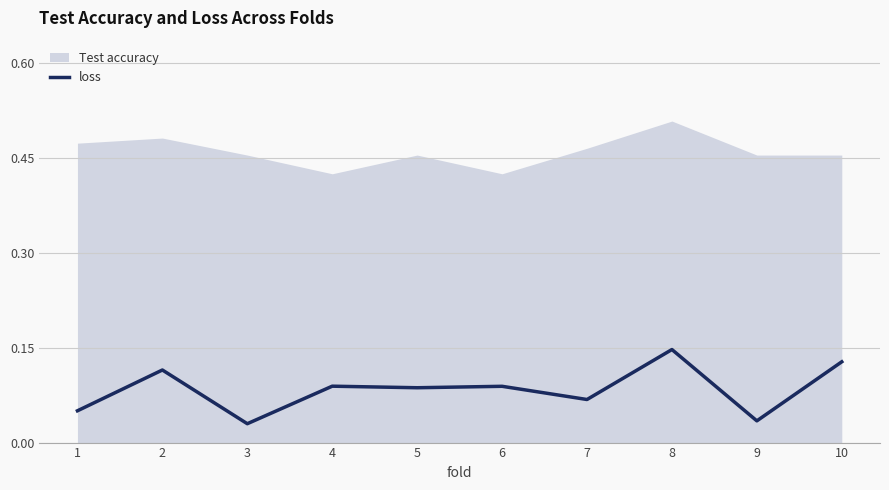

What is the value of the 10th point from the left?

0.1